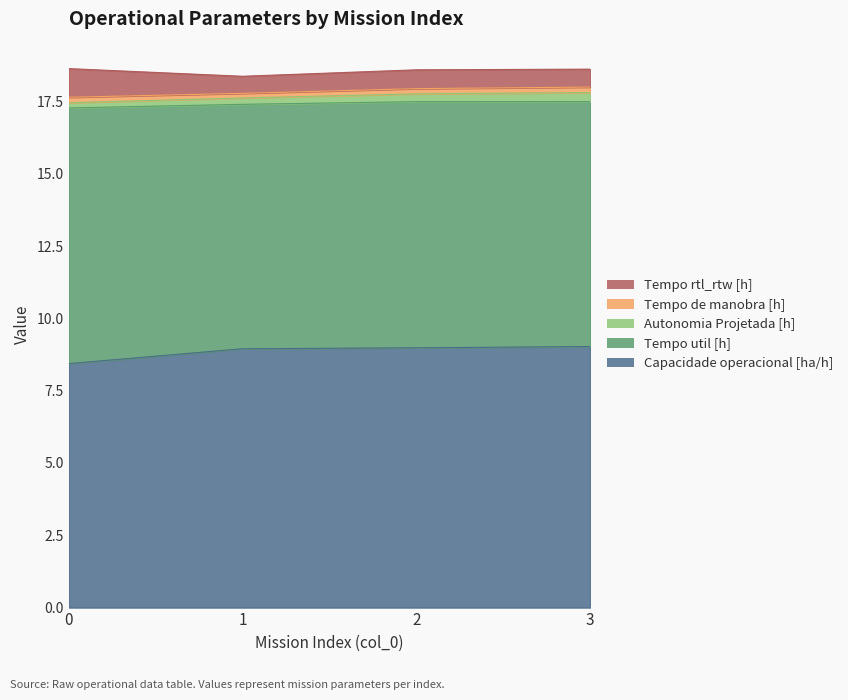

What are all the series names shown in the legend?

Capacidade operacional [ha/h], Tempo util [h], Autonomia Projetada [h], Tempo de manobra [h], Tempo rtl_rtw [h]